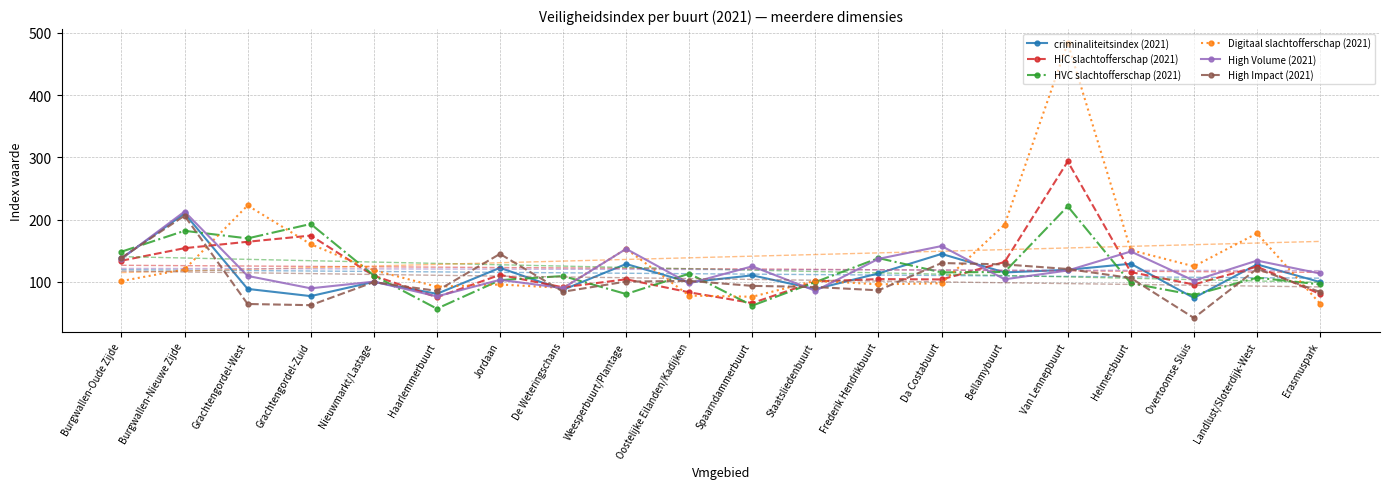

List the series in order of their peak value, highest first.

Digitaal slachtofferschap (2021), HIC slachtofferschap (2021), HVC slachtofferschap (2021), High Volume (2021), criminaliteitsindex (2021), High Impact (2021)